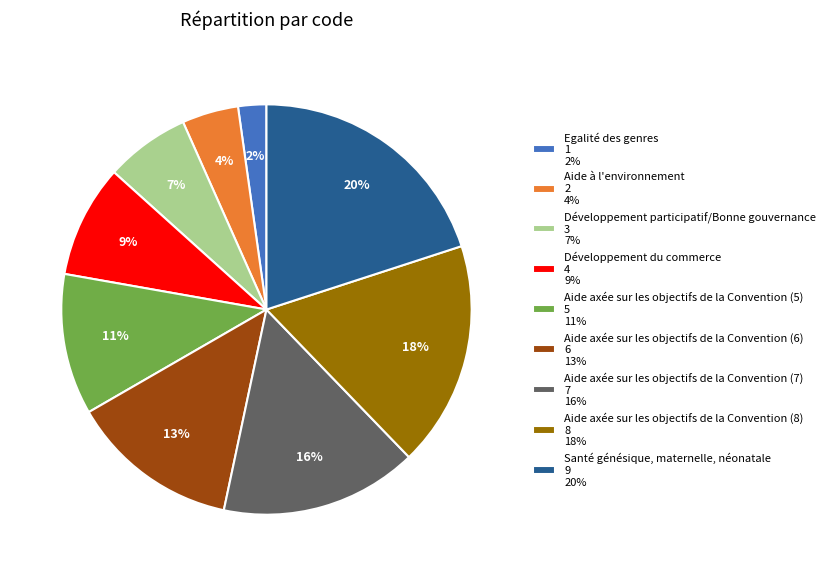

What percentage is the Aide axée sur les objectifs de la Convention (5) slice, to the nearest percent?

11%